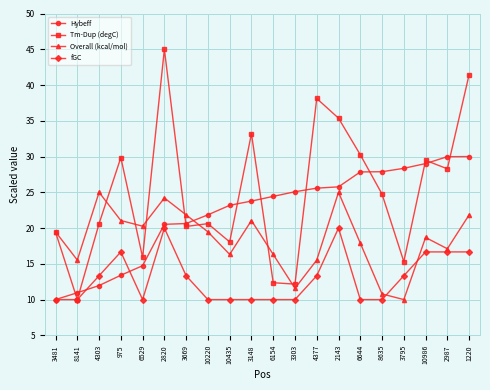

The value of Tm-Dup (degC) at 4377 is 38.1. True or false?

True